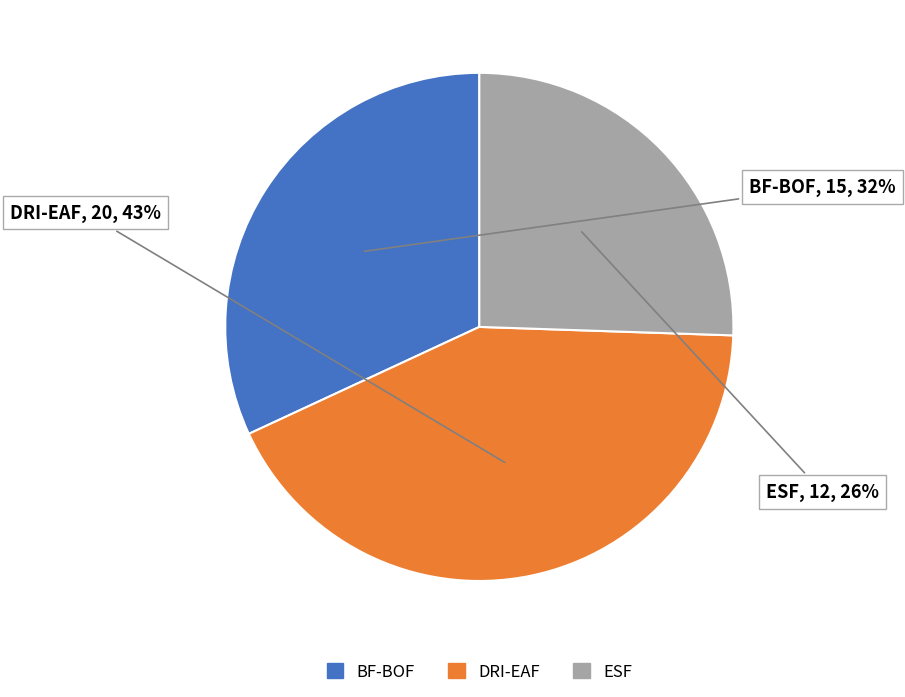

Is BF-BOF the majority of the pie?

No